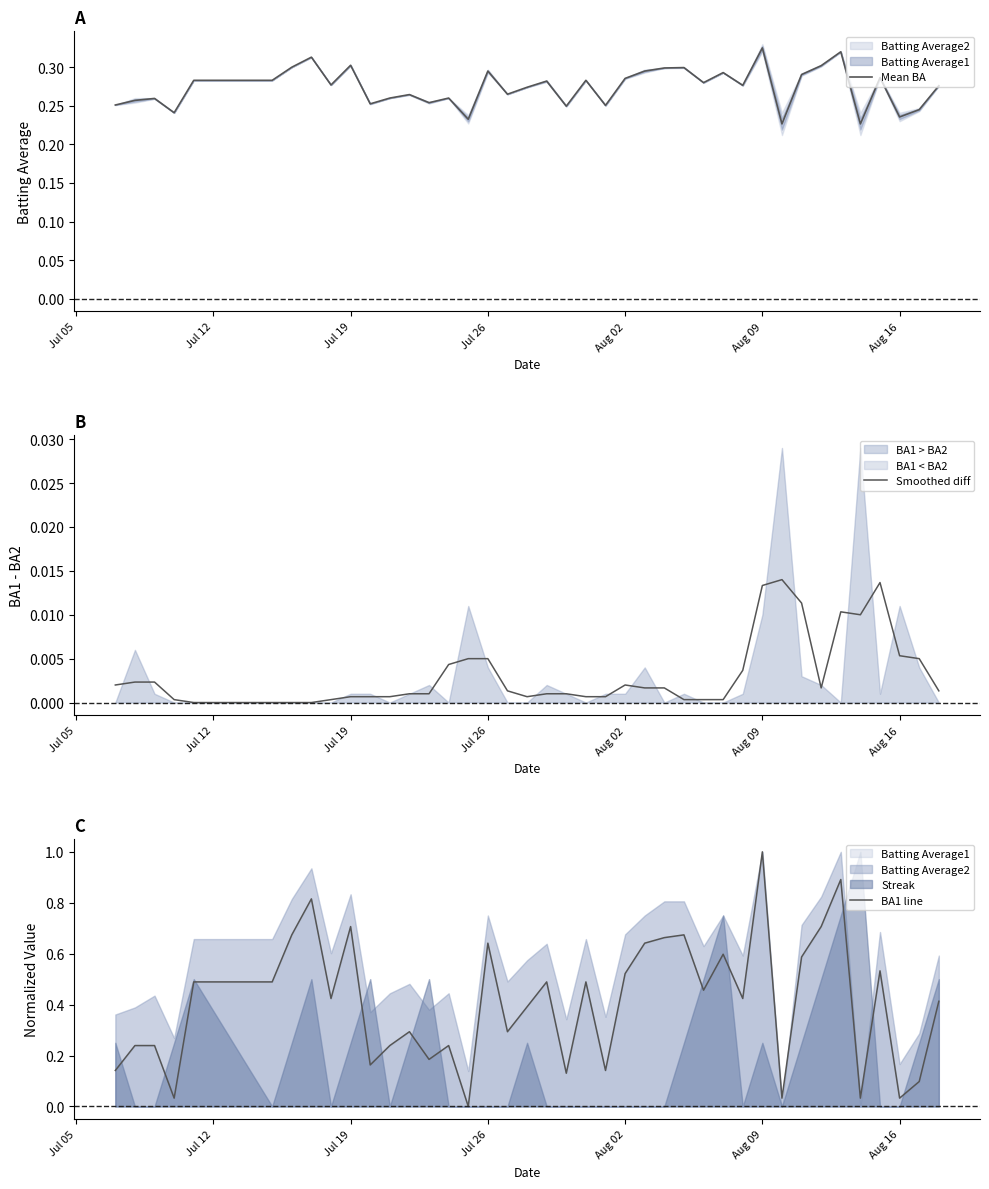

Is it true that BA1 line equals 0.0 at Jul 26?

False